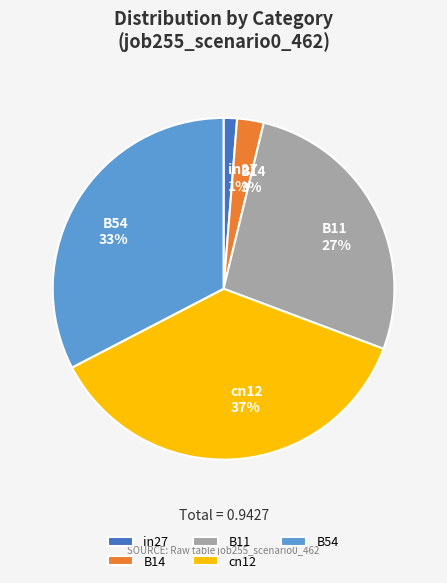

How many segments does this pie chart have?

5